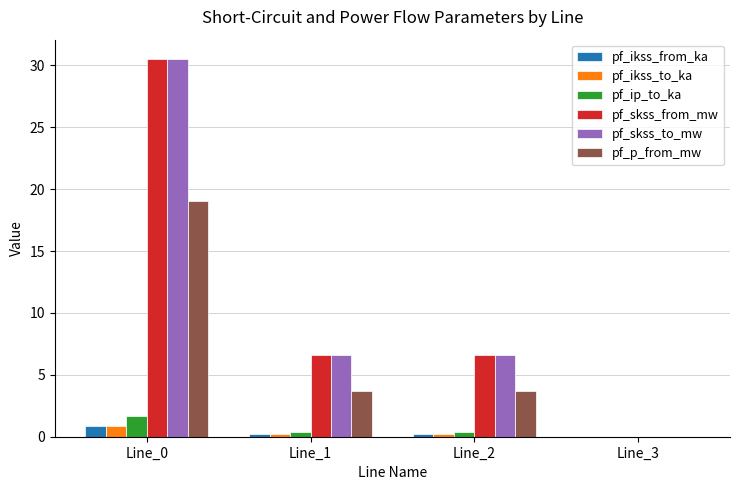

Count the pf_ip_to_ka values in the range 0 to 1.

3